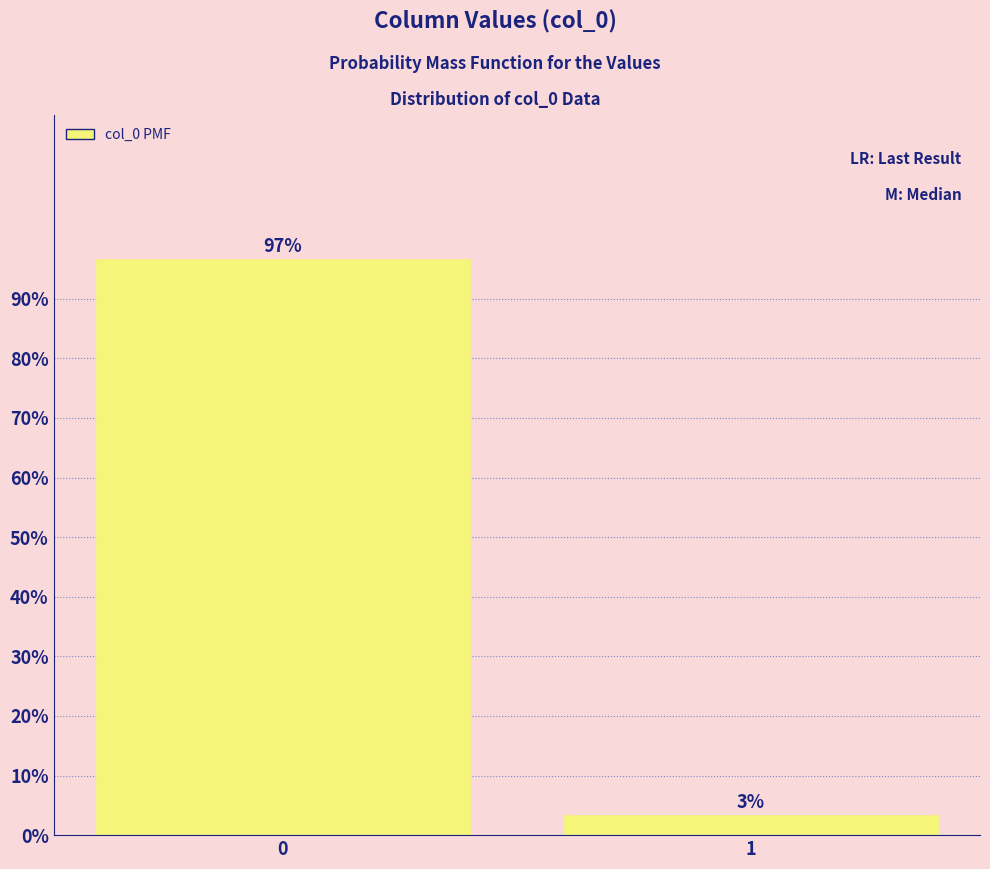

Does the chart contain any negative values?

No